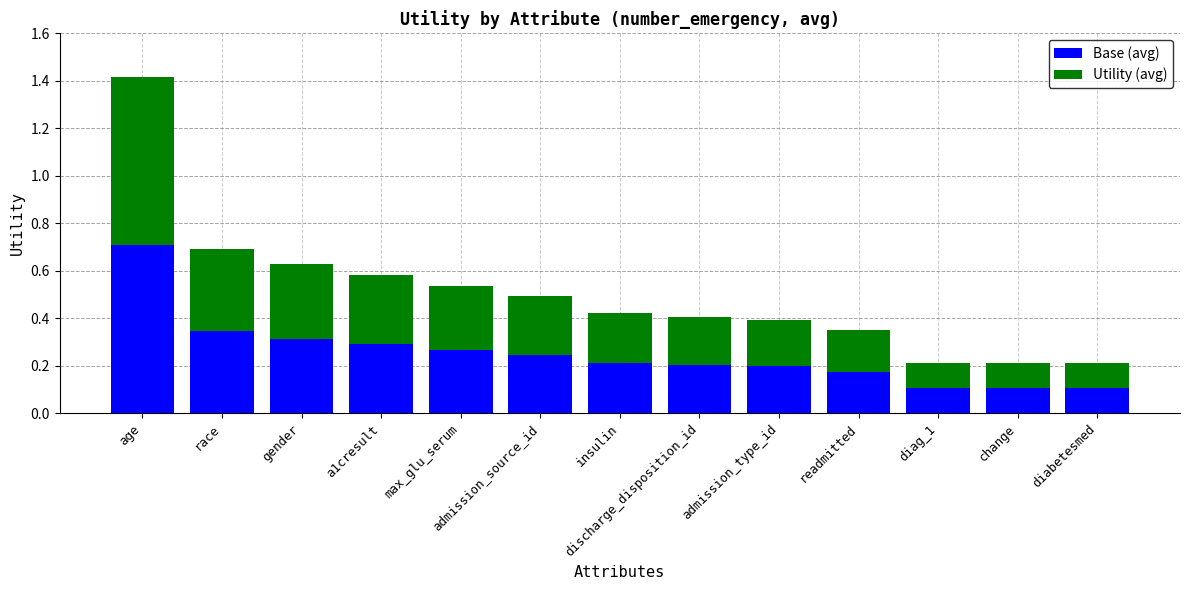

What is the sum of the Base (avg) values at insulin and admission_type_id?

0.4